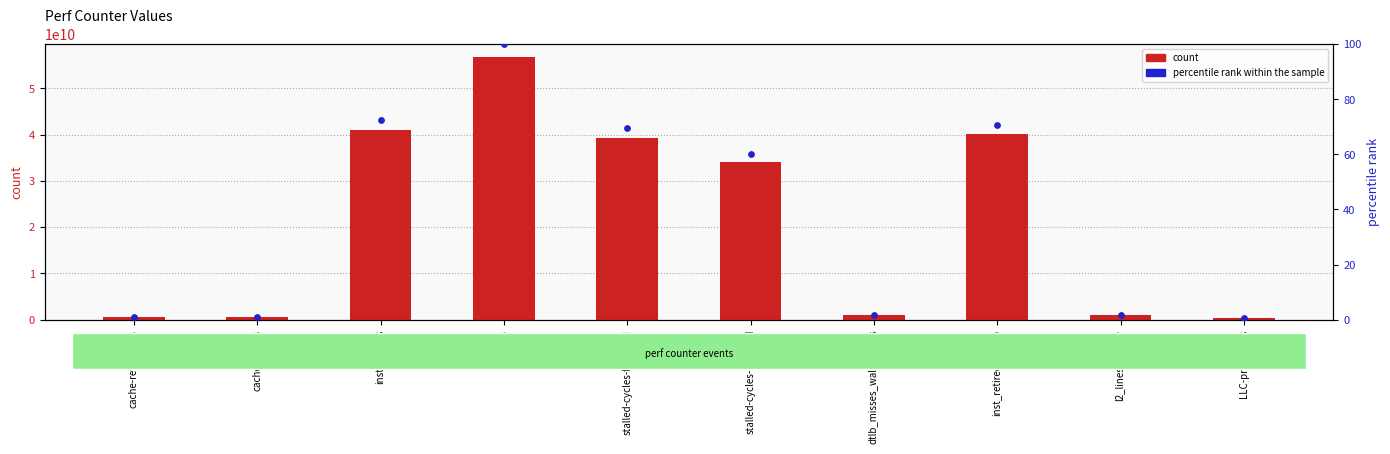

At how many categories does at least one series exceed 11589895315?

5